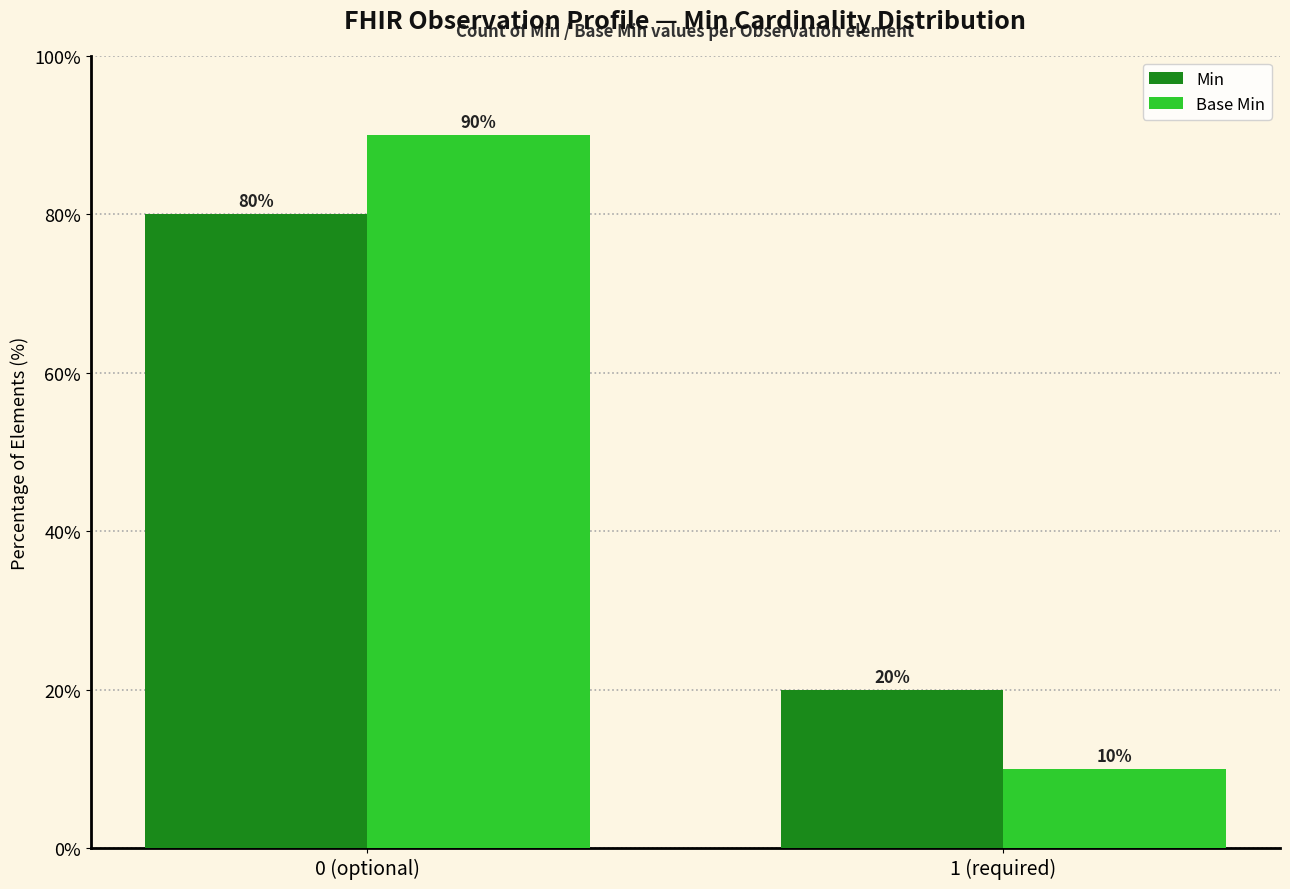

Rank the series by their maximum value, from lowest to highest.

Min, Base Min